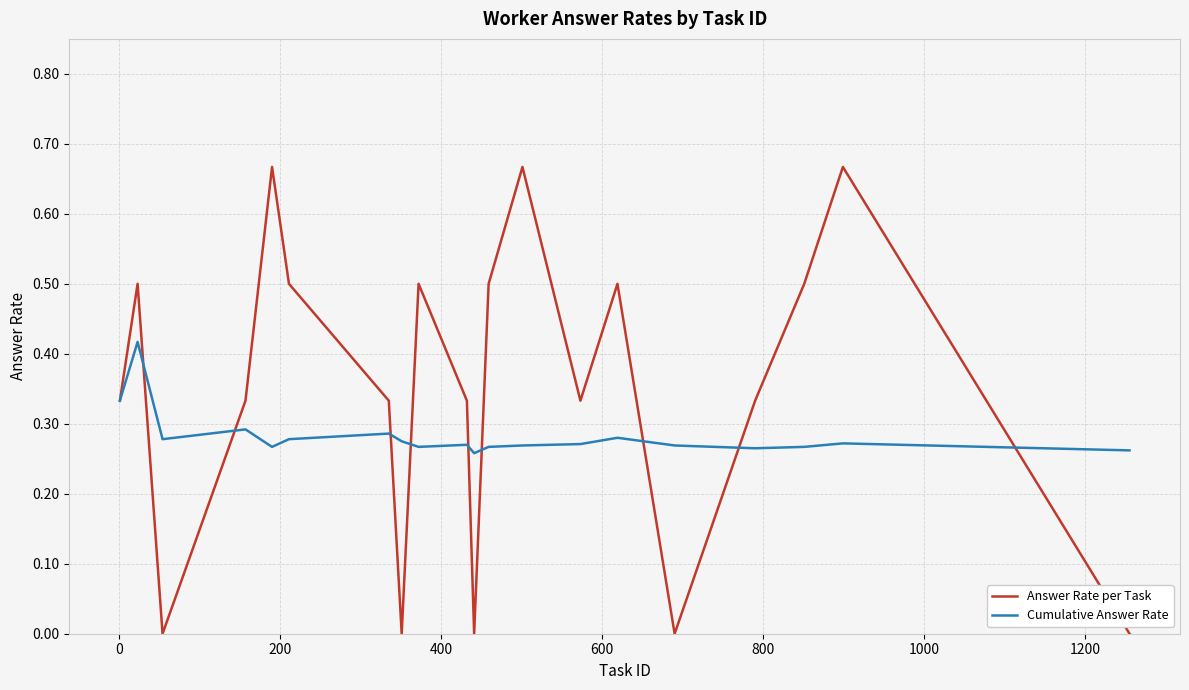

List the series in order of their overall mean, lowest first.

Cumulative Answer Rate, Answer Rate per Task